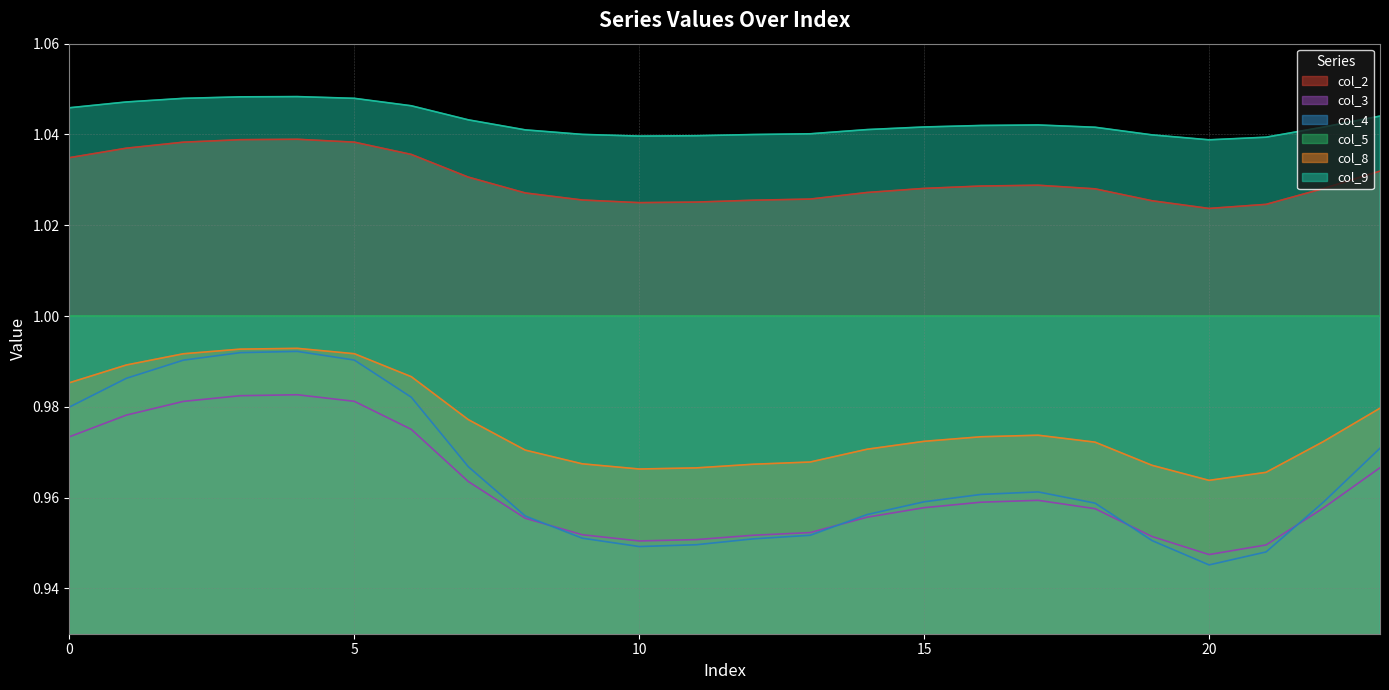

What is the value of the col_9 point at the 11th from the left?

1.0